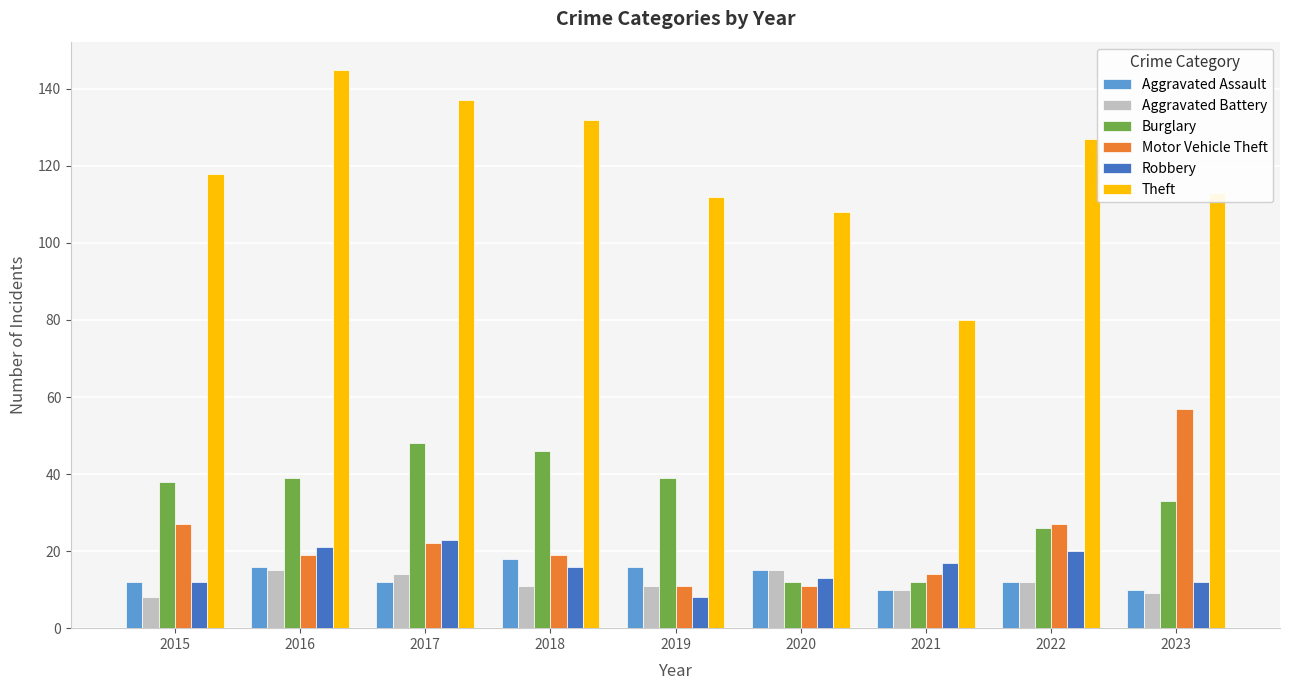

How many bars are there in each group?

6